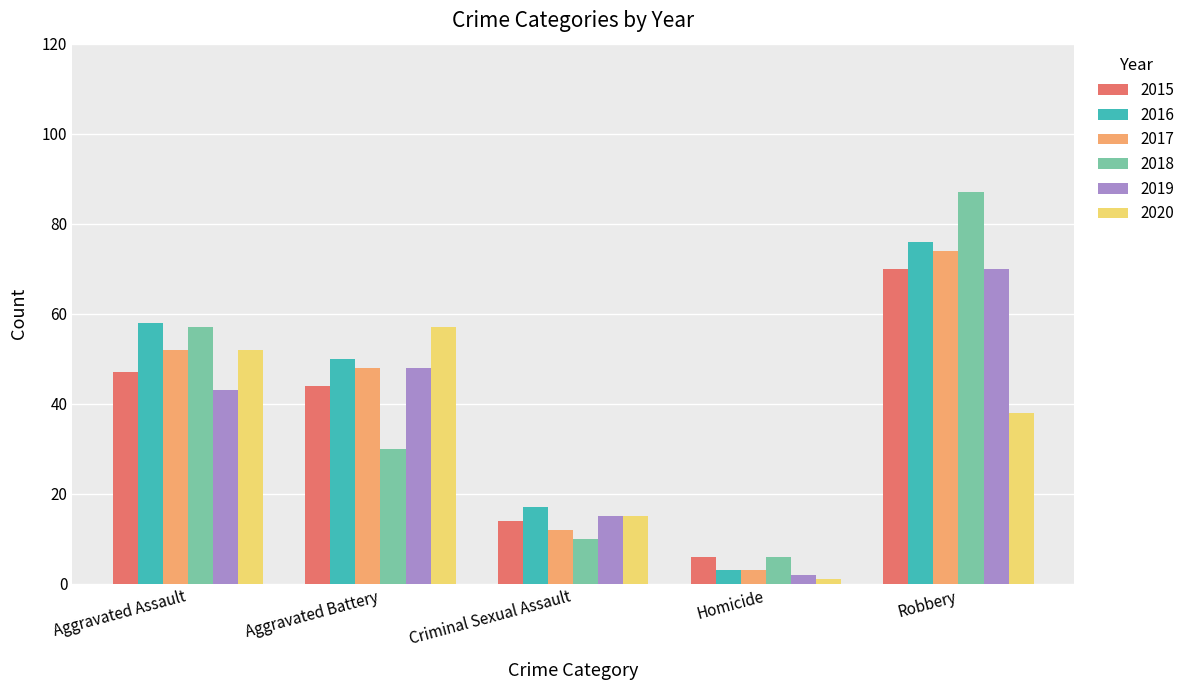

At which category does the chart reach its peak across all series?

Robbery